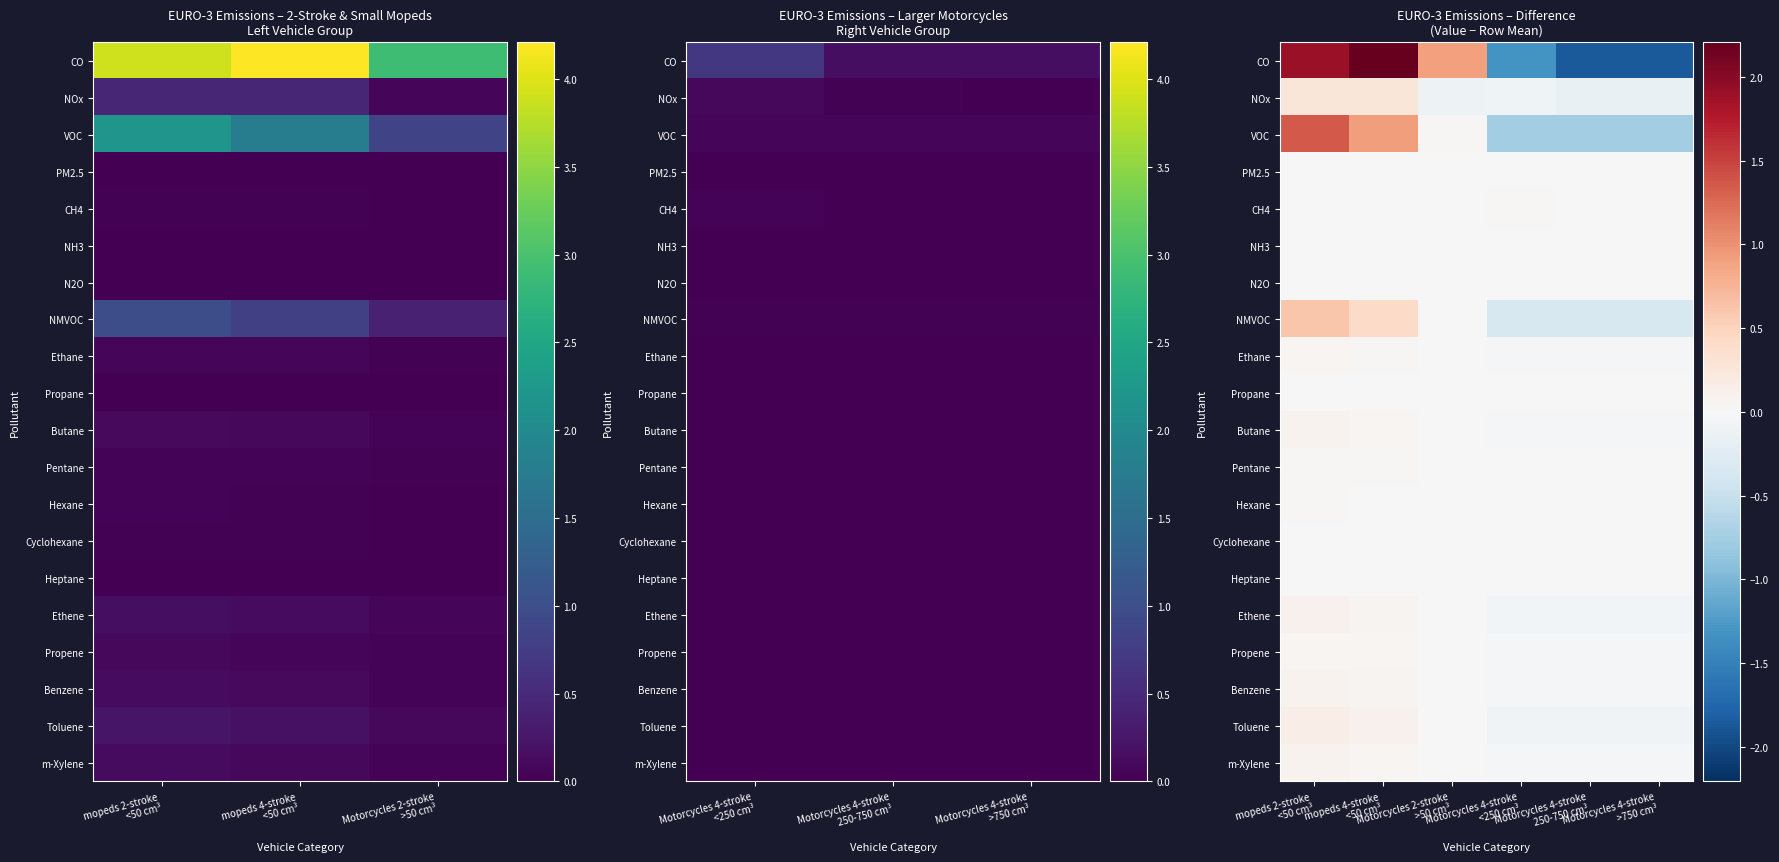

Is it true that N2O equals 0.0 at mopeds 2-stroke <50 cm³?

False